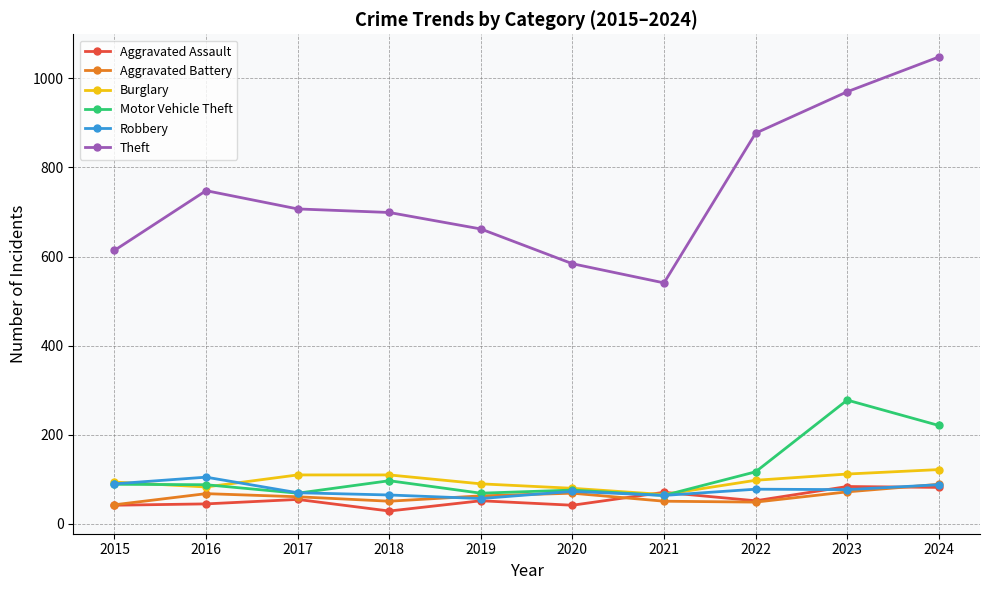

The Aggravated Assault series shows 29 at 2018. True or false?

True